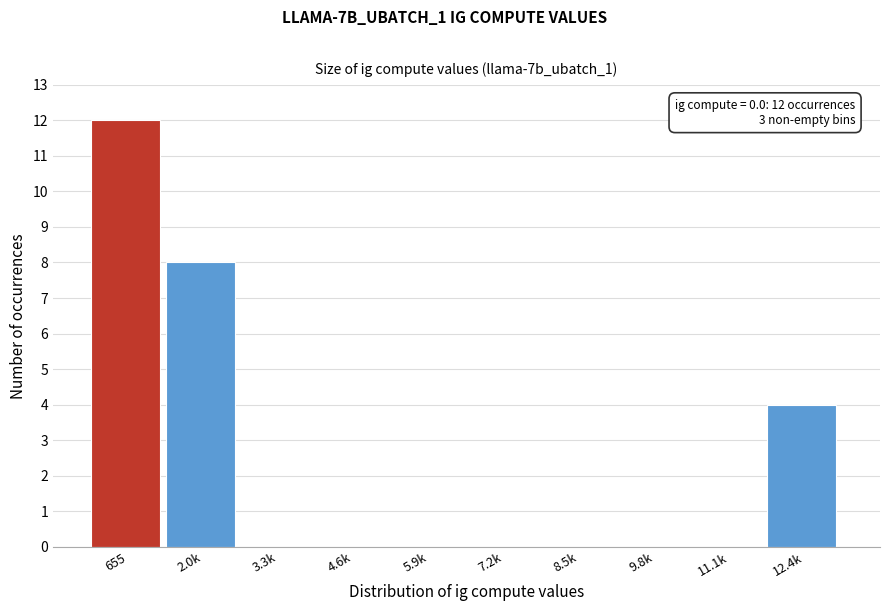

What is the change in value from 655 to 3.3k?

-12